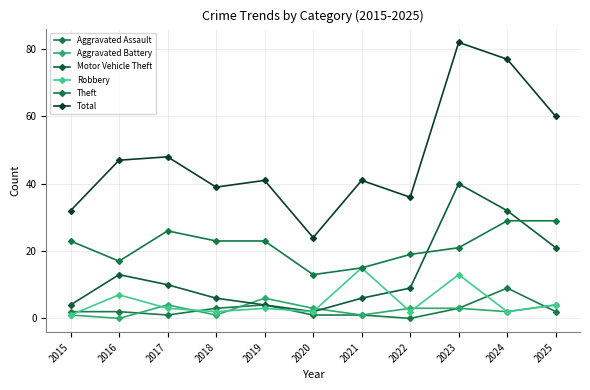

Rank the series by their maximum value, from highest to lowest.

Total, Motor Vehicle Theft, Theft, Robbery, Aggravated Assault, Aggravated Battery